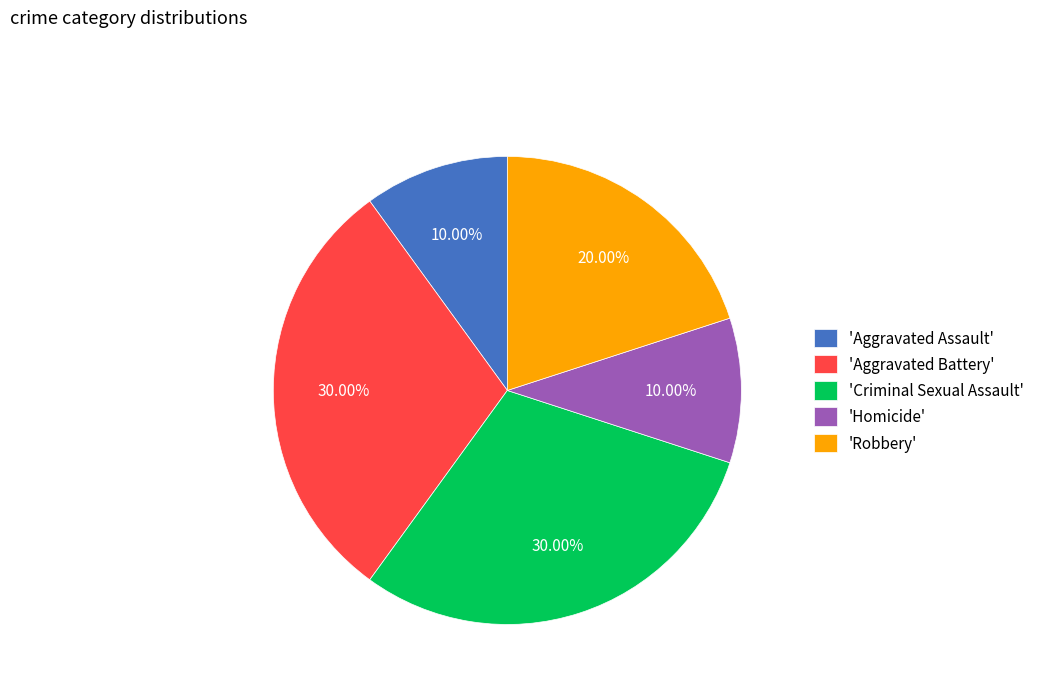

Do 'Aggravated Assault' and 'Homicide' together represent more than half of the pie?

No